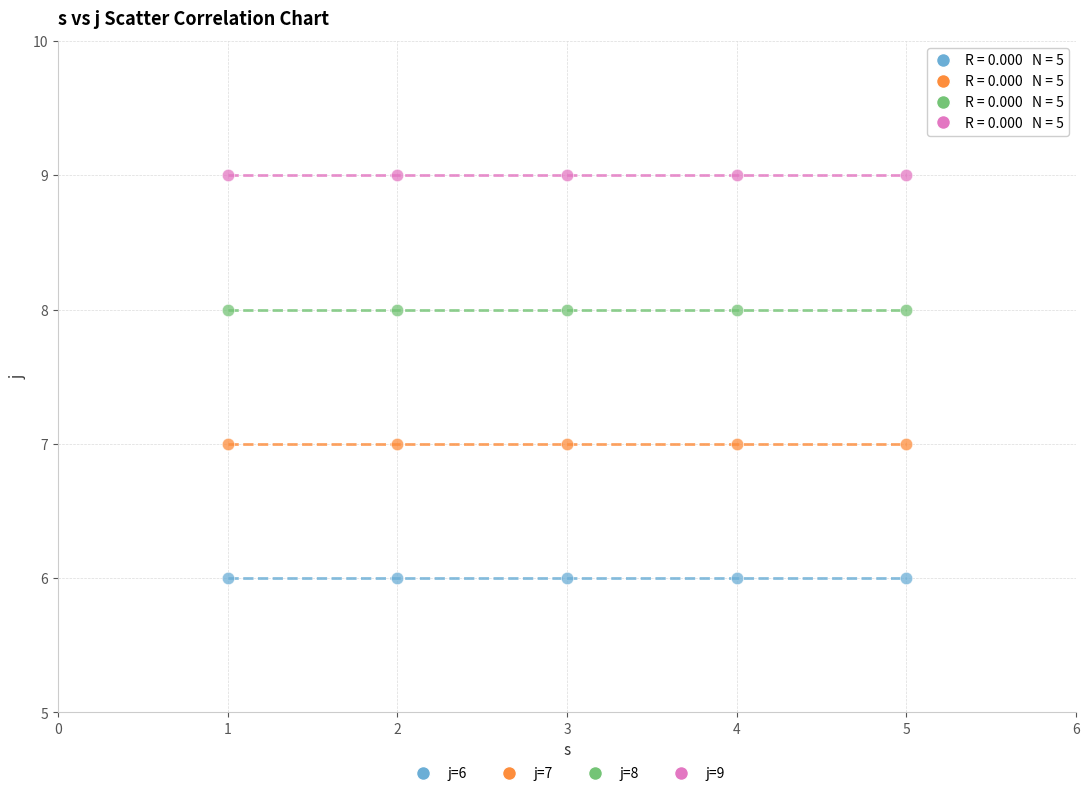

Which series contains the highest Y value?

j=9